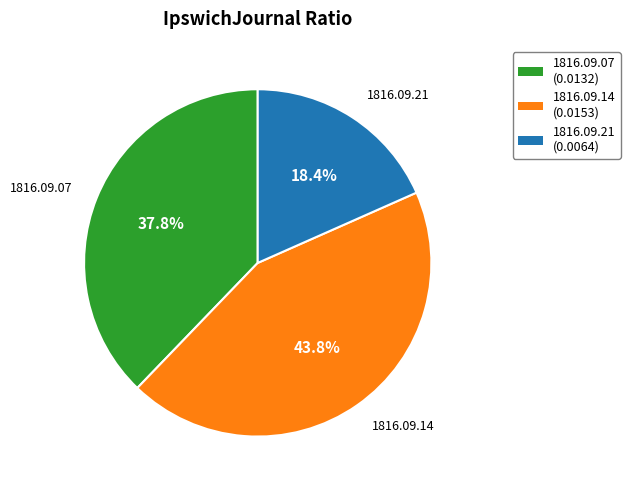

Does any single category account for the majority?

No